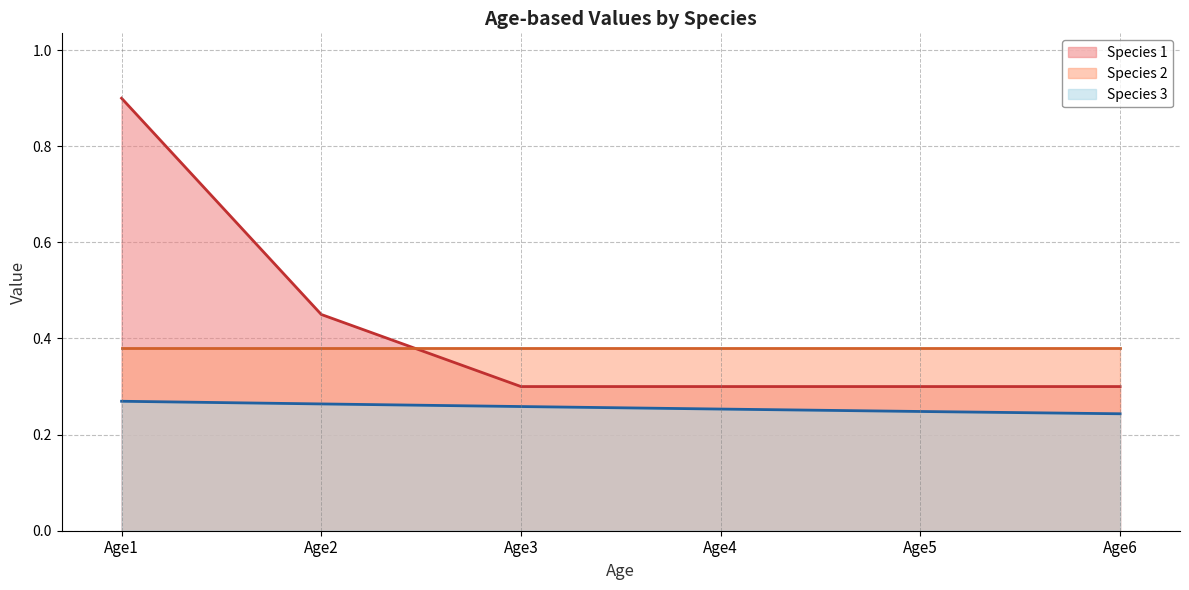

What is the lowest value of the Species 3 line series?

0.2